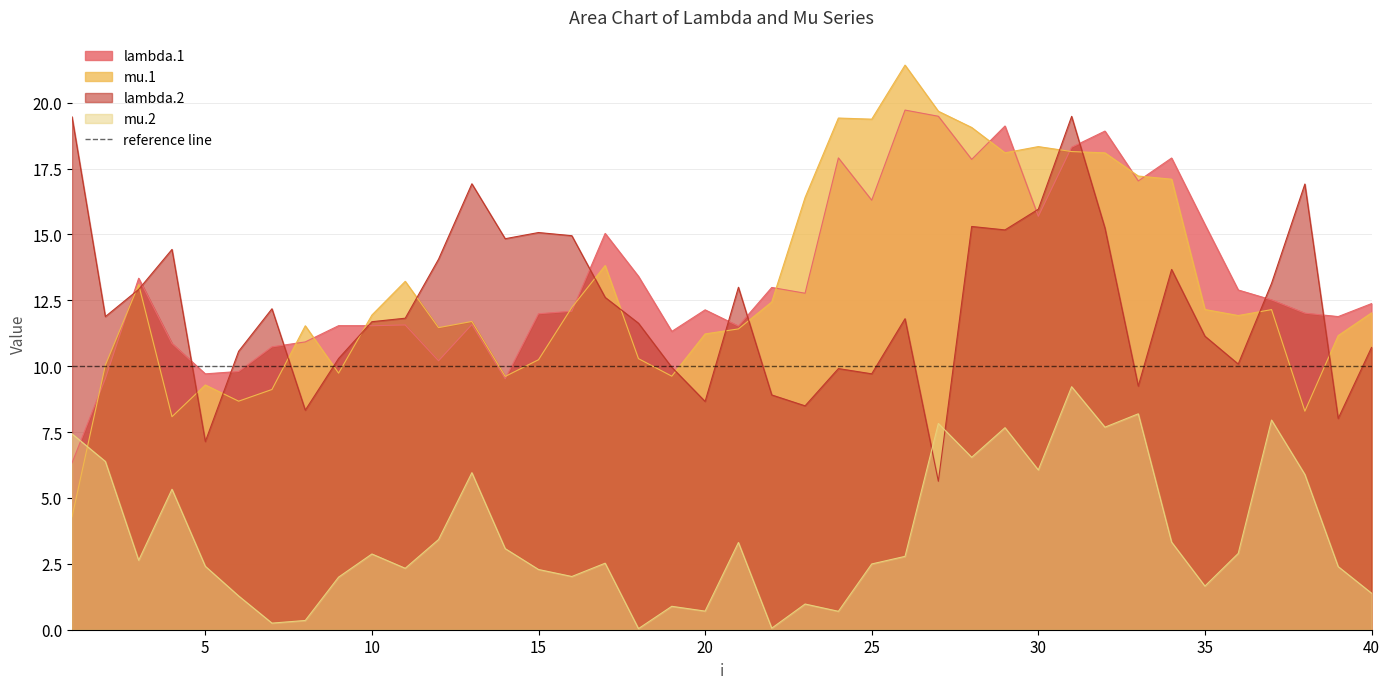

What is the value of the mu.2 point at the 27th from the left?

7.8